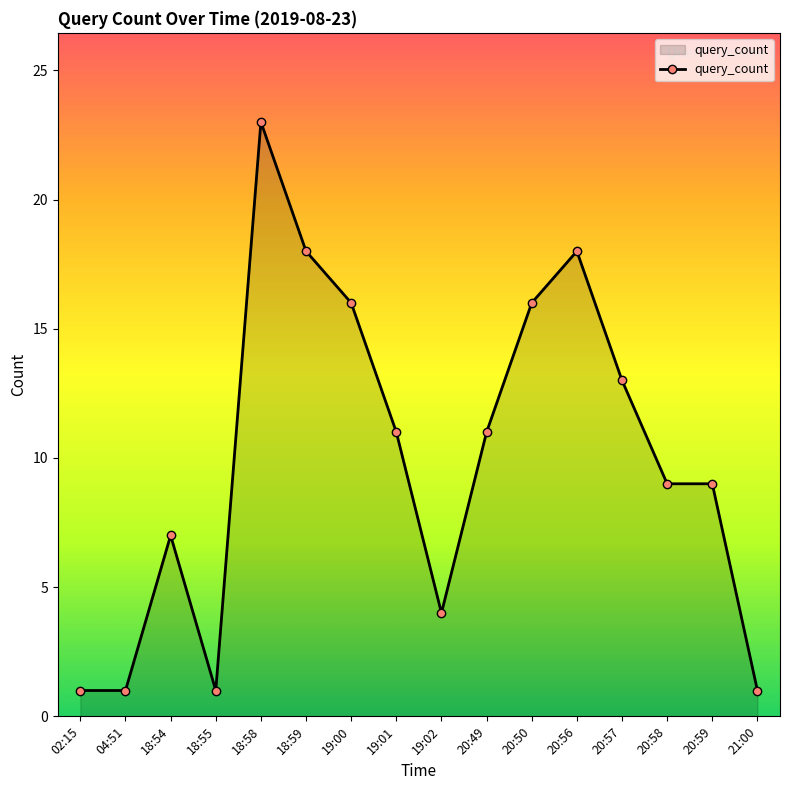

True or false: the data has more than 2 interior local peaks.

True